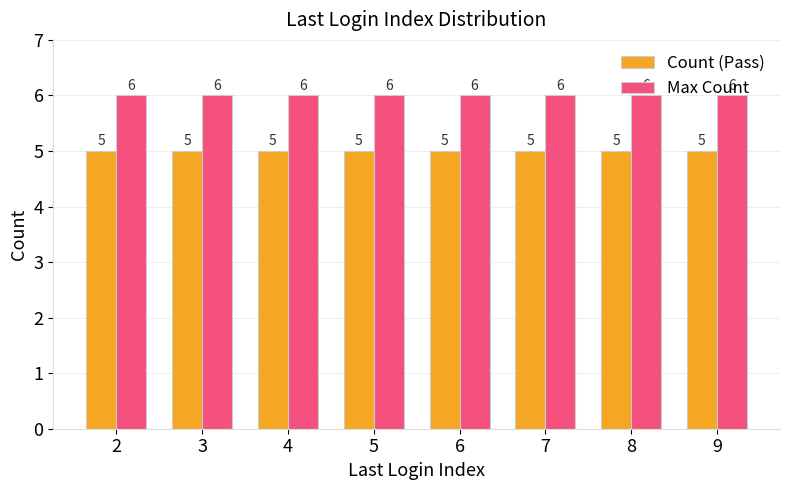

What is the sum of all Max Count values?

48